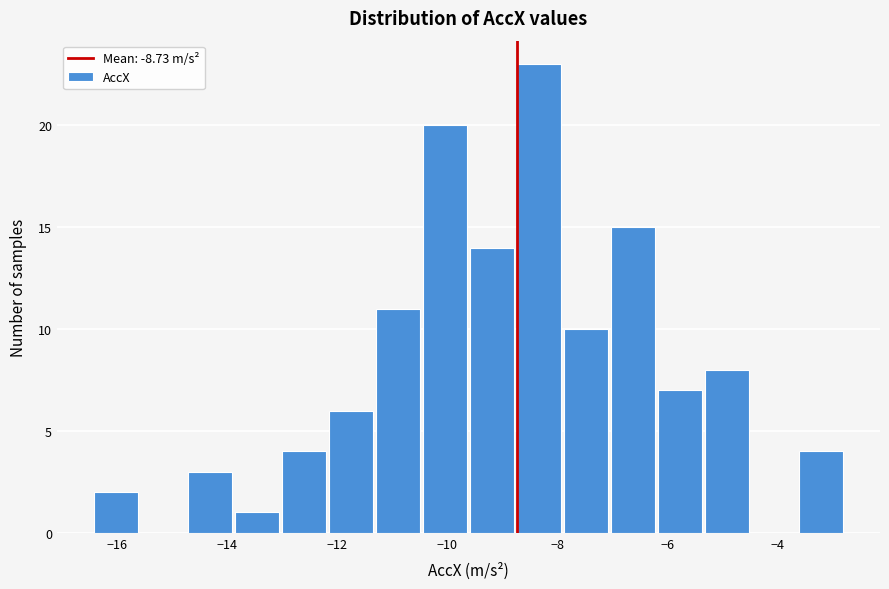

Reading left to right, list every bar in this chart as the range it spans on the x-axis followed by its height. Neither the bar edges nor the heights are printed on the chart, so give them approximately, as read against the axes.

-16.4 to -15.6: 2
-15.6 to -14.8: 0
-14.8 to -13.8: 3
-13.8 to -13.0: 1
-13.0 to -12.2: 4
-12.2 to -11.4: 6
-11.4 to -10.4: 11
-10.4 to -9.6: 20
-9.6 to -8.8: 14
-8.8 to -8.0: 23
-8.0 to -7.0: 10
-7.0 to -6.2: 15
-6.2 to -5.4: 7
-5.4 to -4.4: 8
-4.4 to -3.6: 0
-3.6 to -2.8: 4